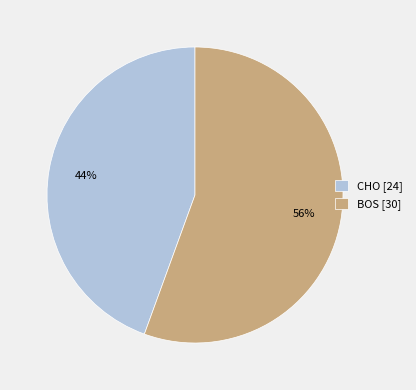

Is there any slice that represents more than half of the pie?

Yes